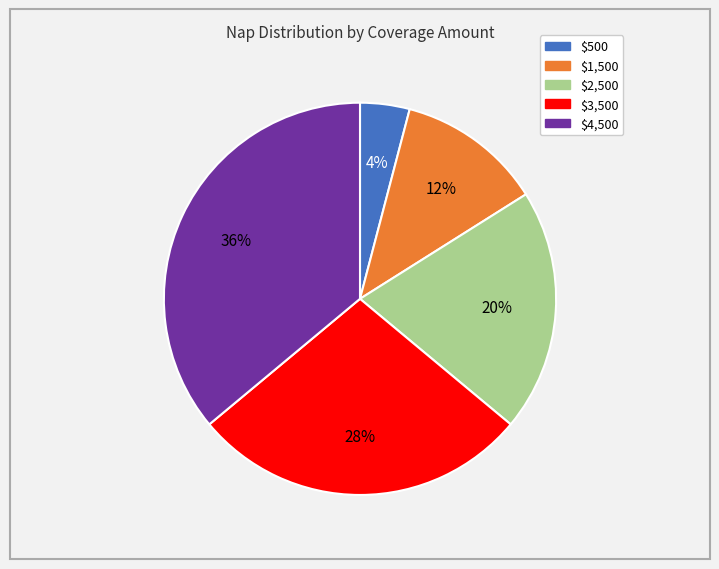

How many segments does this pie chart have?

5